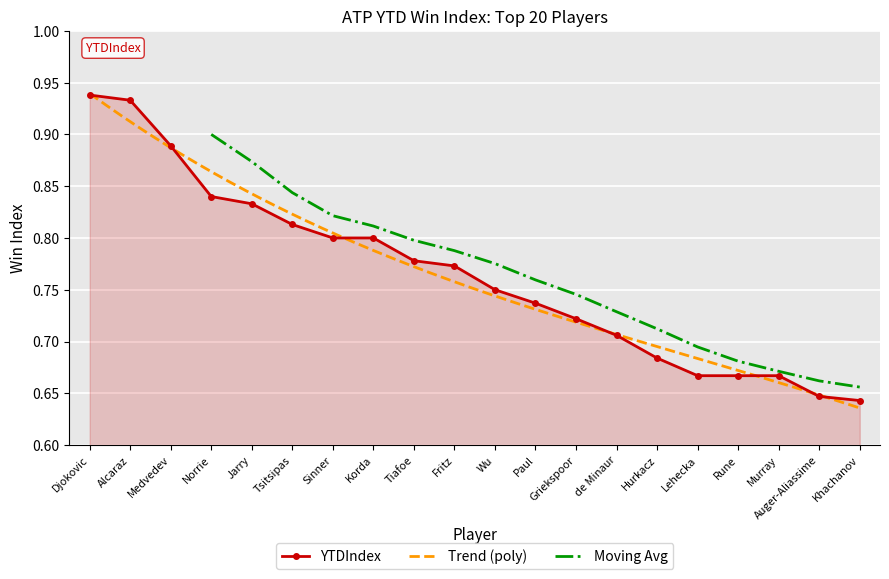

What is the difference between the second highest and second lowest values?

0.3